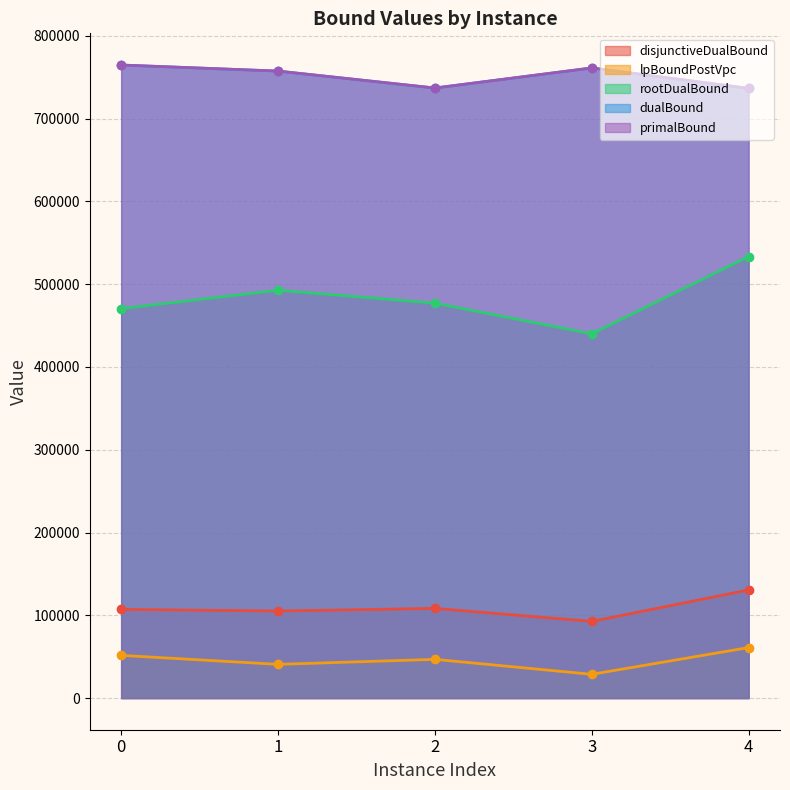

What is the difference between the second highest and minimum values in the dualBound series?

24703.9